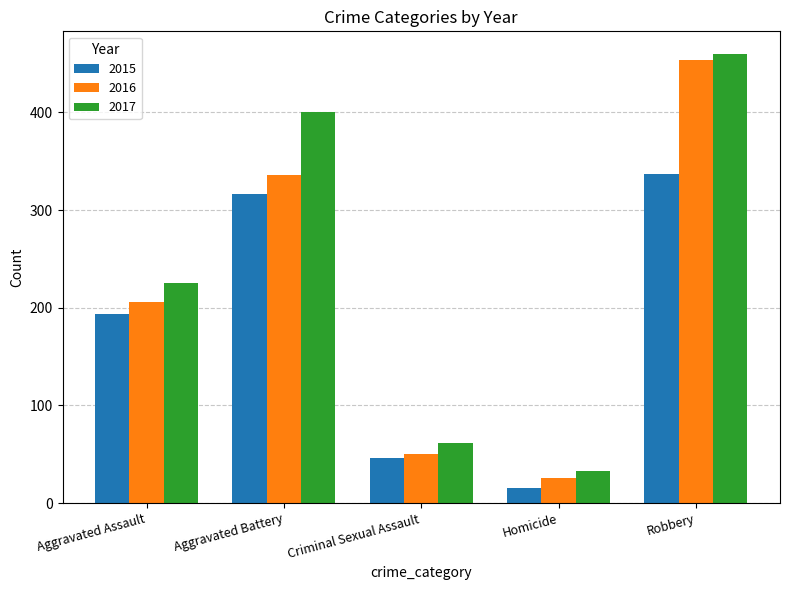

List the series in order of their peak value, highest first.

2017, 2016, 2015